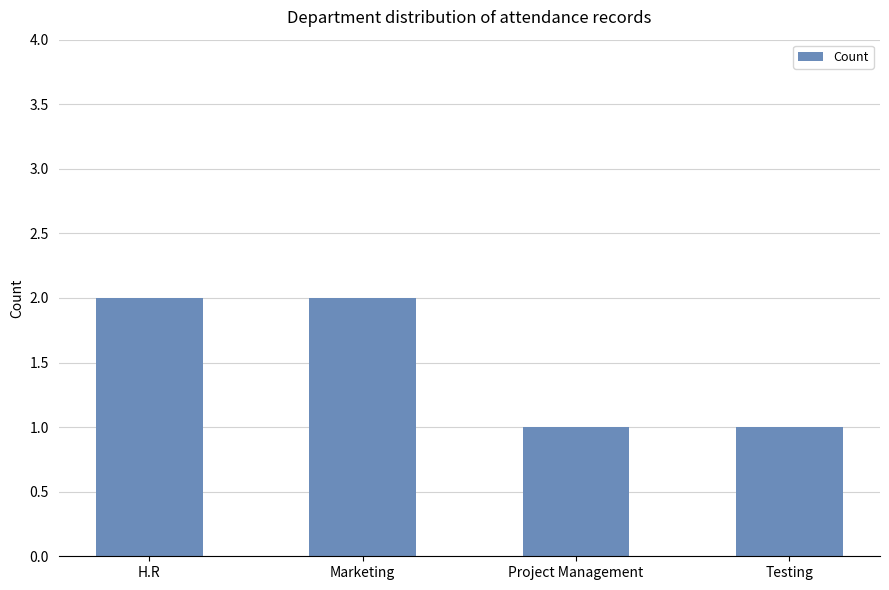

What position from the right is Marketing?

3